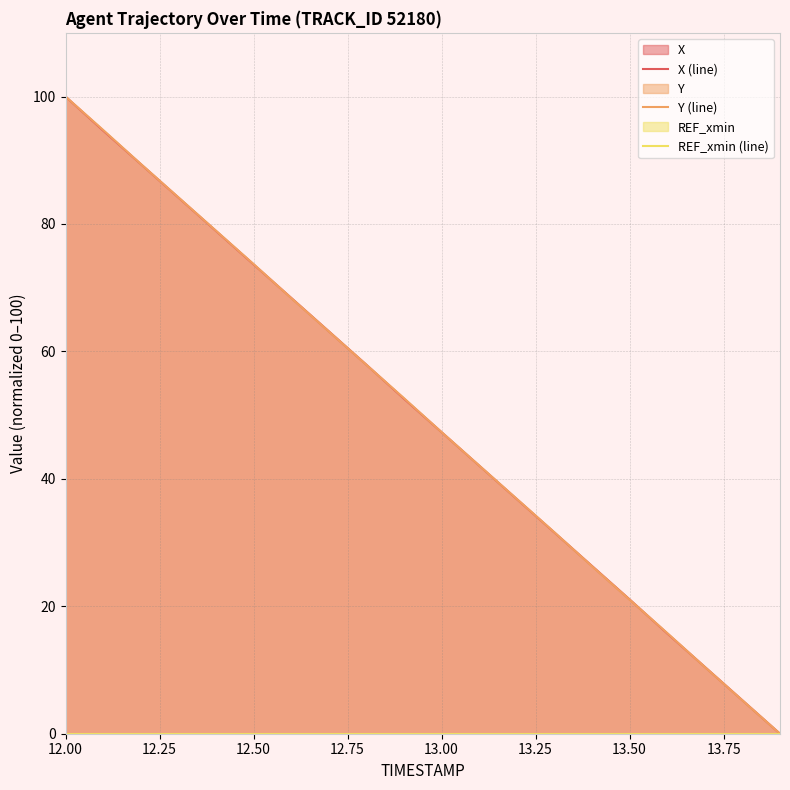

True or false: Y (line) has a value of 51.5 at 12.50.

False